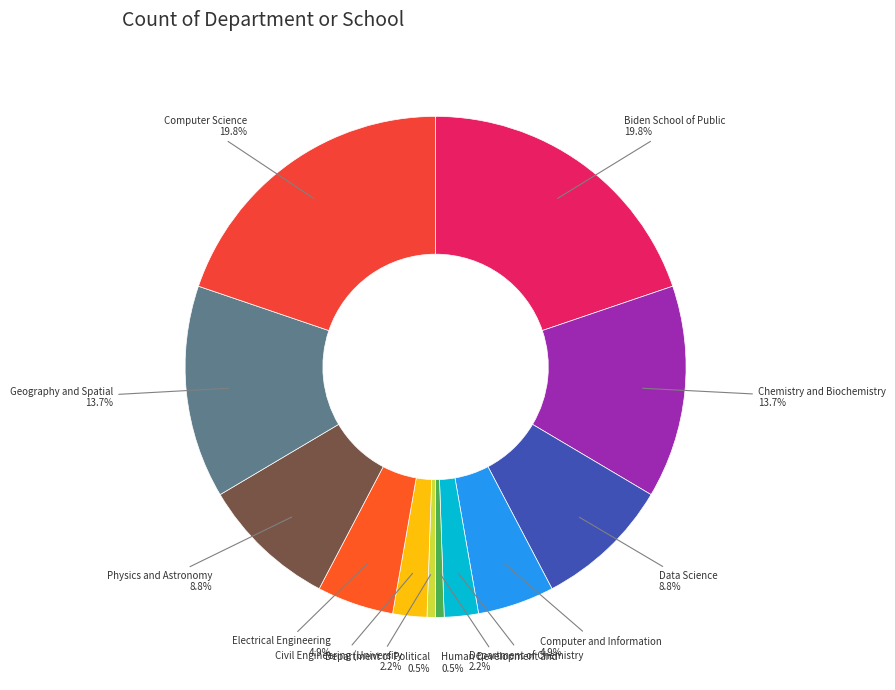

Approximately how many times larger is the value at Chemistry and Biochemistry compared to Computer and Information?

2.8